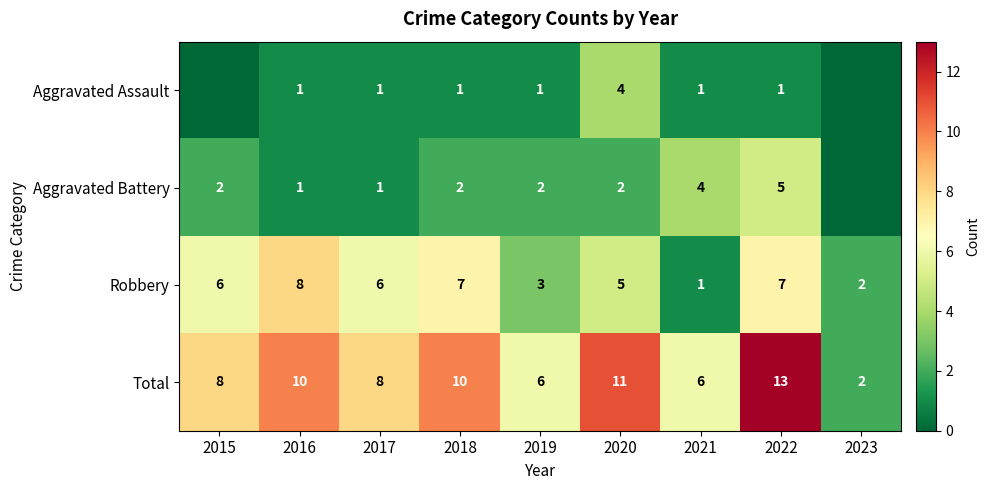

What is the difference between the Aggravated Battery values at 2017 and 2021?

3